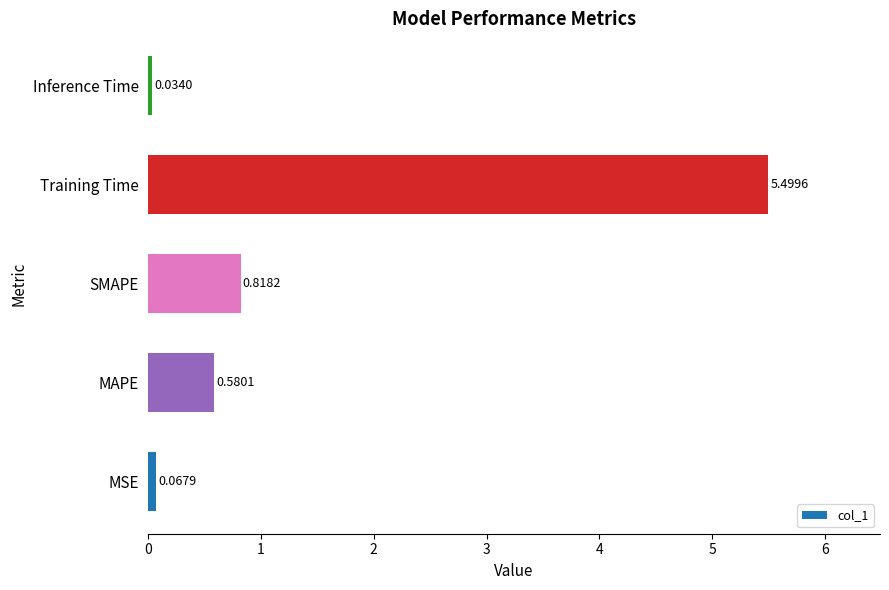

Count the number of categories in the chart.

5